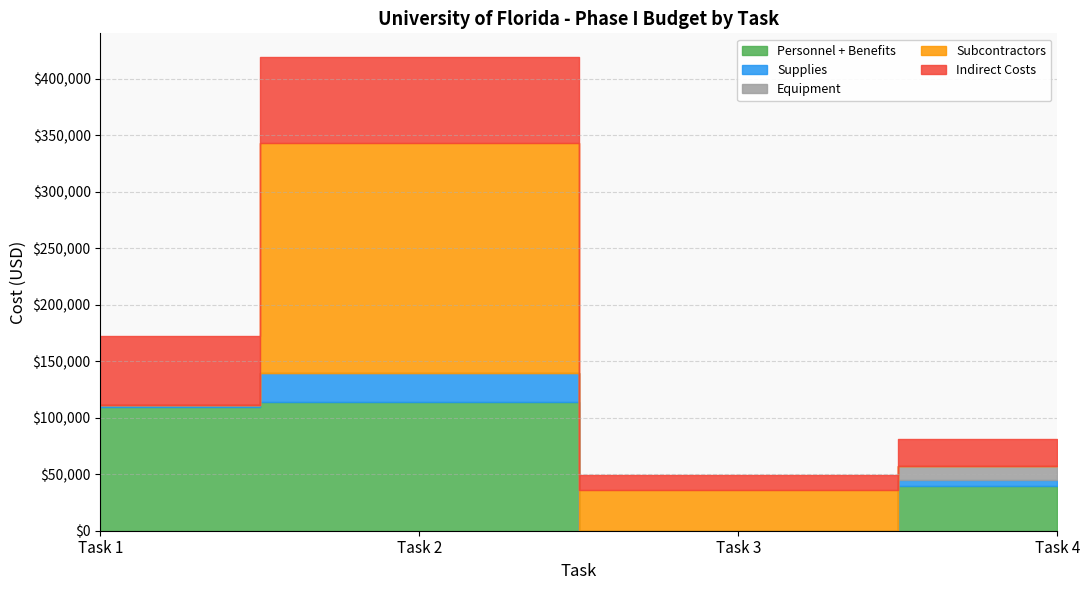

Which series changed the most between Task 2 and Task 4?

Subcontractors